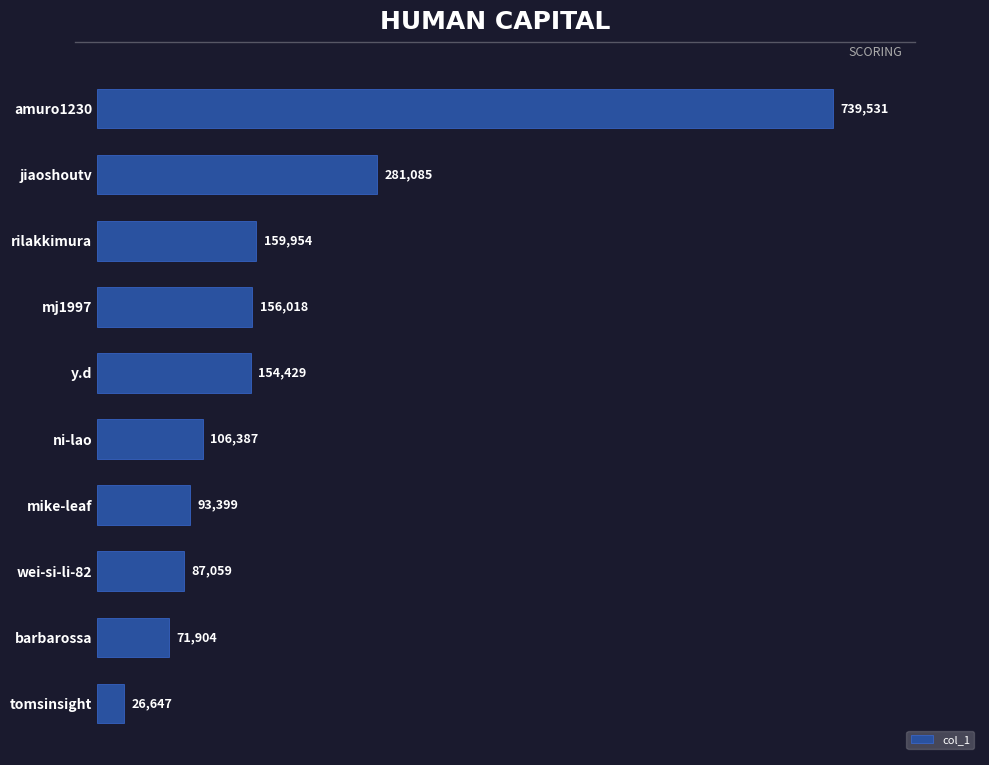

Reading top to bottom, list all the values displayed in this chart.

amuro1230=739531	jiaoshoutv=281085	rilakkimura=159954	mj1997=156018	y.d=154429	ni-lao=106387	mike-leaf=93399	wei-si-li-82=87059	barbarossa=71904	tomsinsight=26647